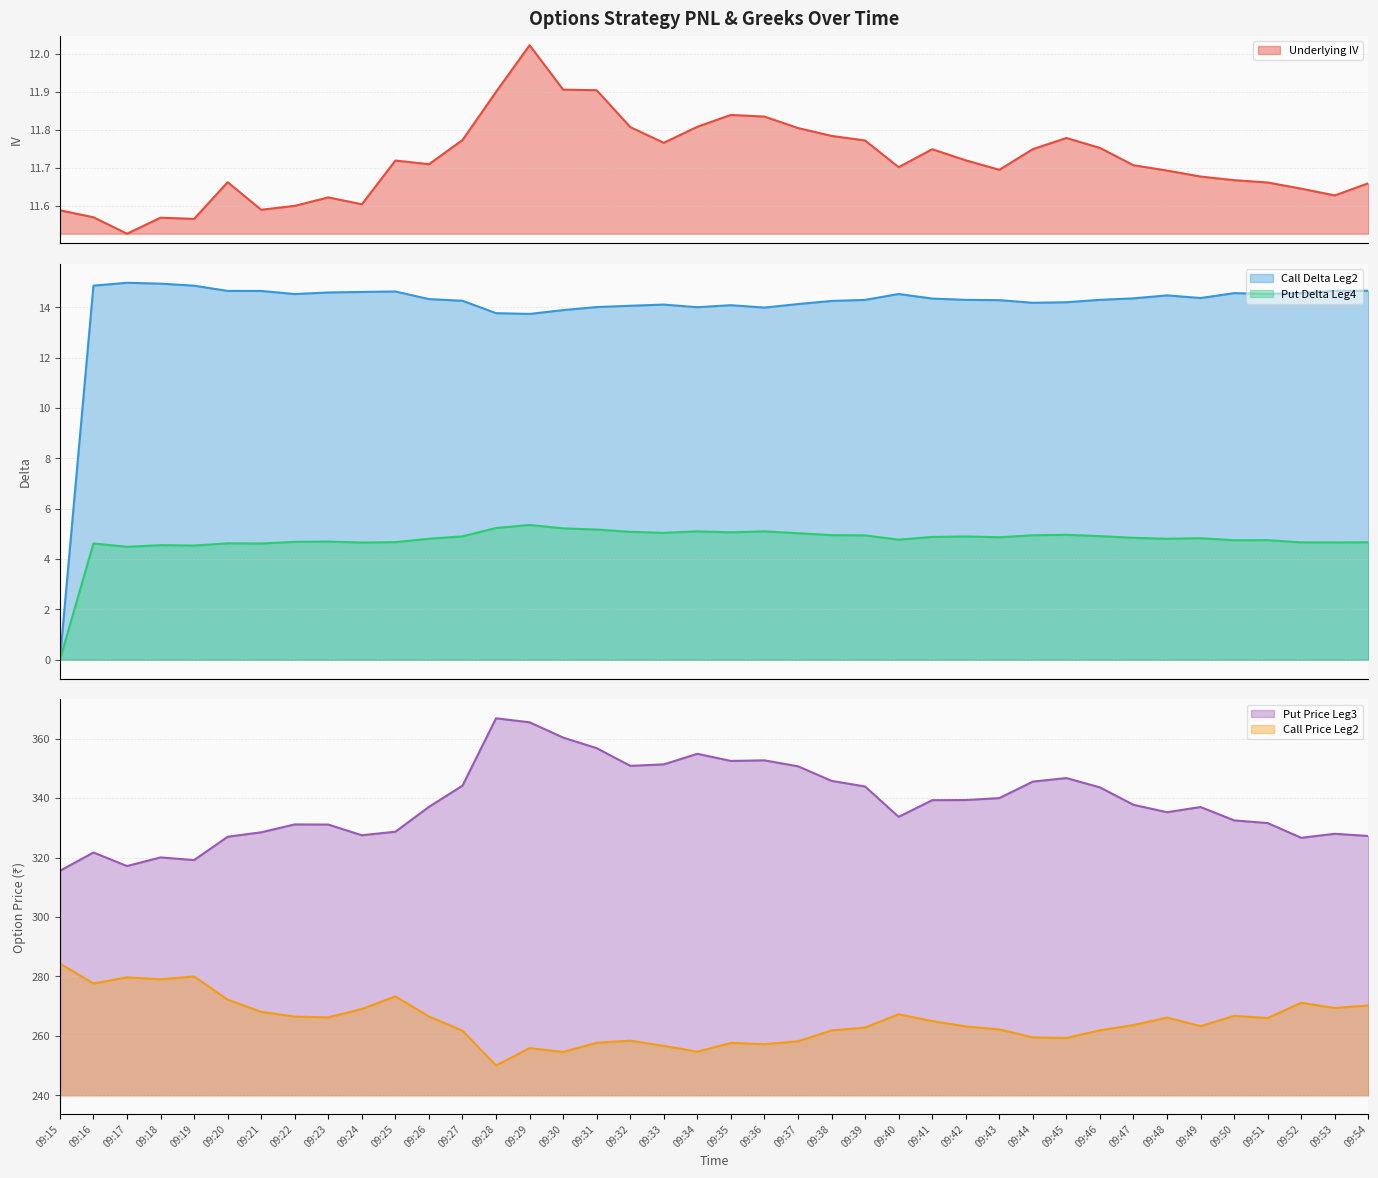

What is the value of the Put Delta Leg4 point at the 34th from the left?

4.8